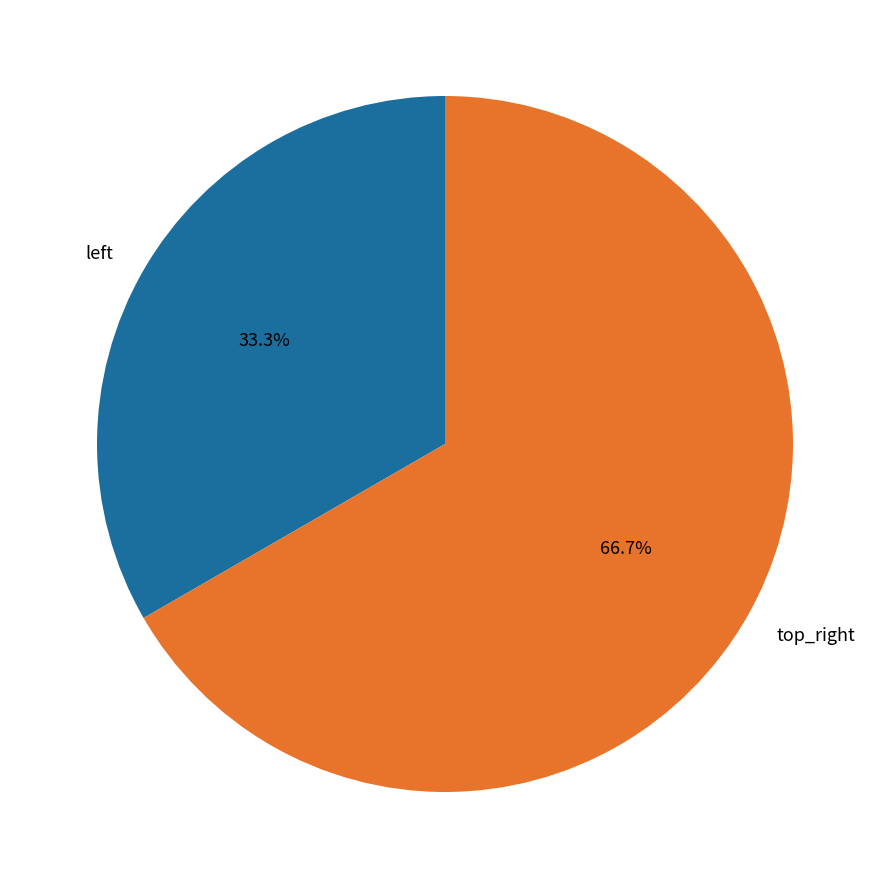

Rank the categories by value from highest to lowest.

top_right, left